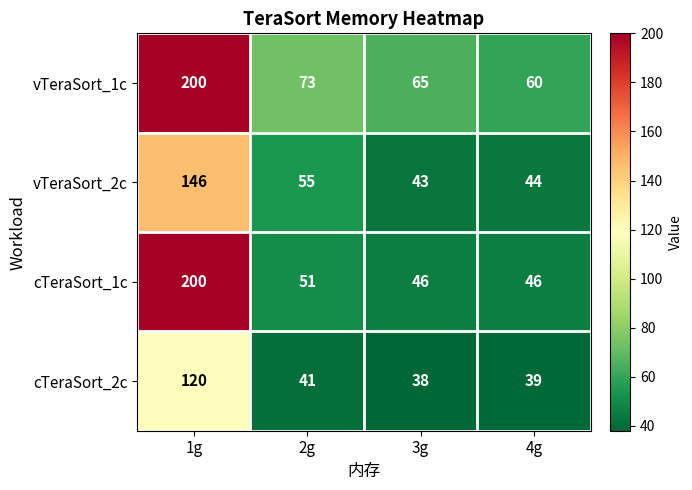

Which series has the largest range (max minus min)?

cTeraSort_1c